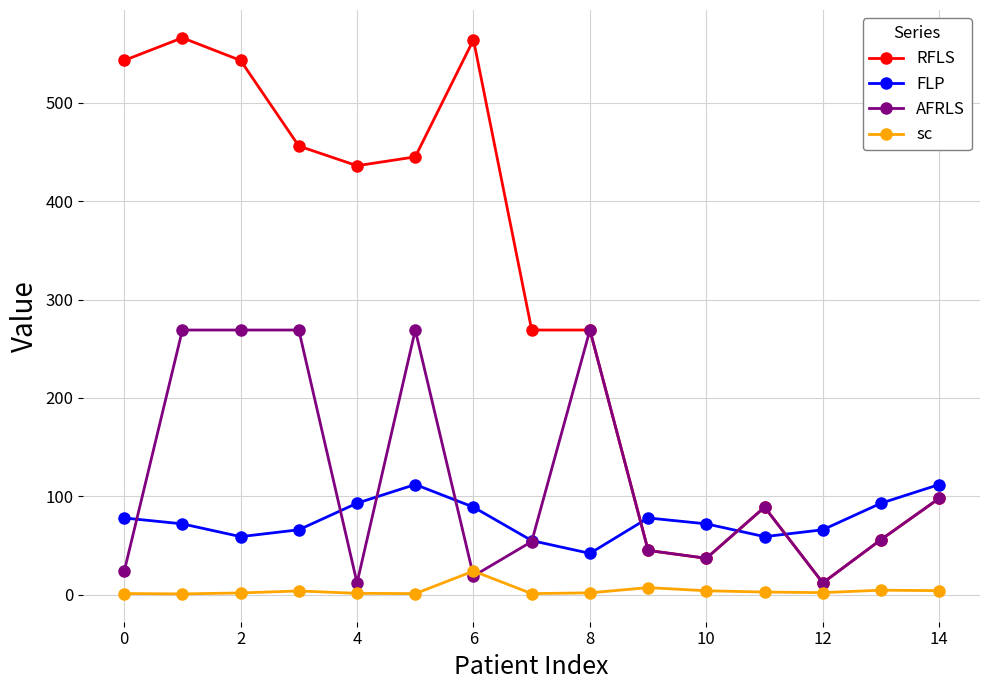

What is the lowest value of the FLP series?

42.0